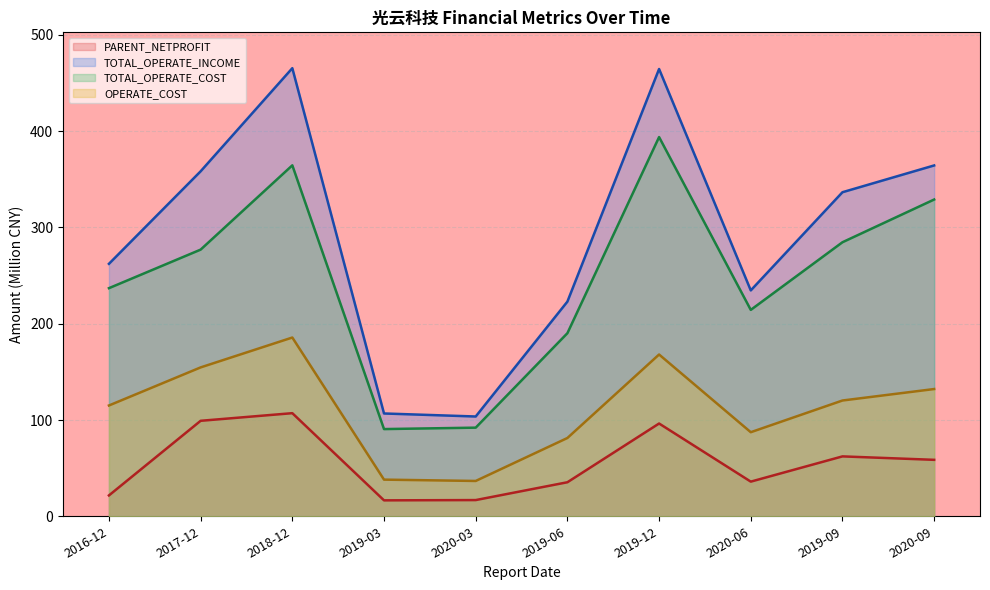

True or false: TOTAL_OPERATE_INCOME and TOTAL_OPERATE_COST intersect in this chart.

False